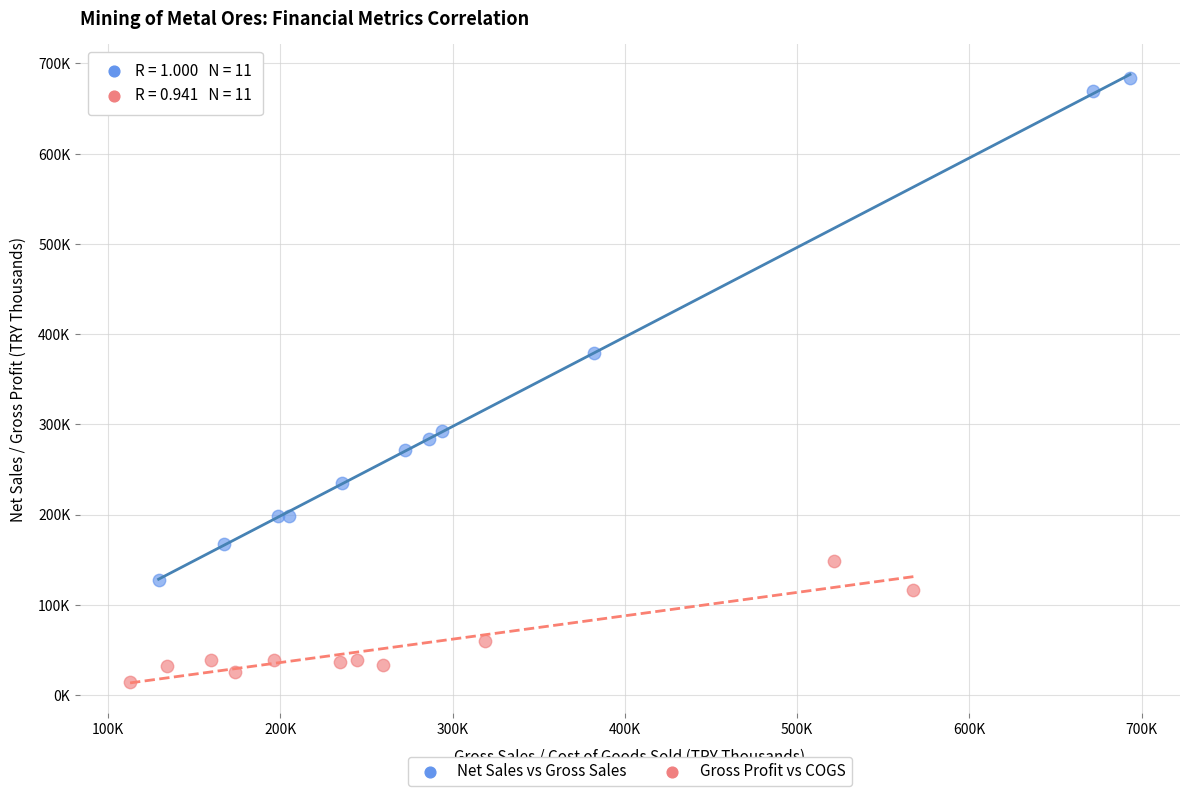

Which series has the widest spread of Y values?

Net Sales vs Gross Sales